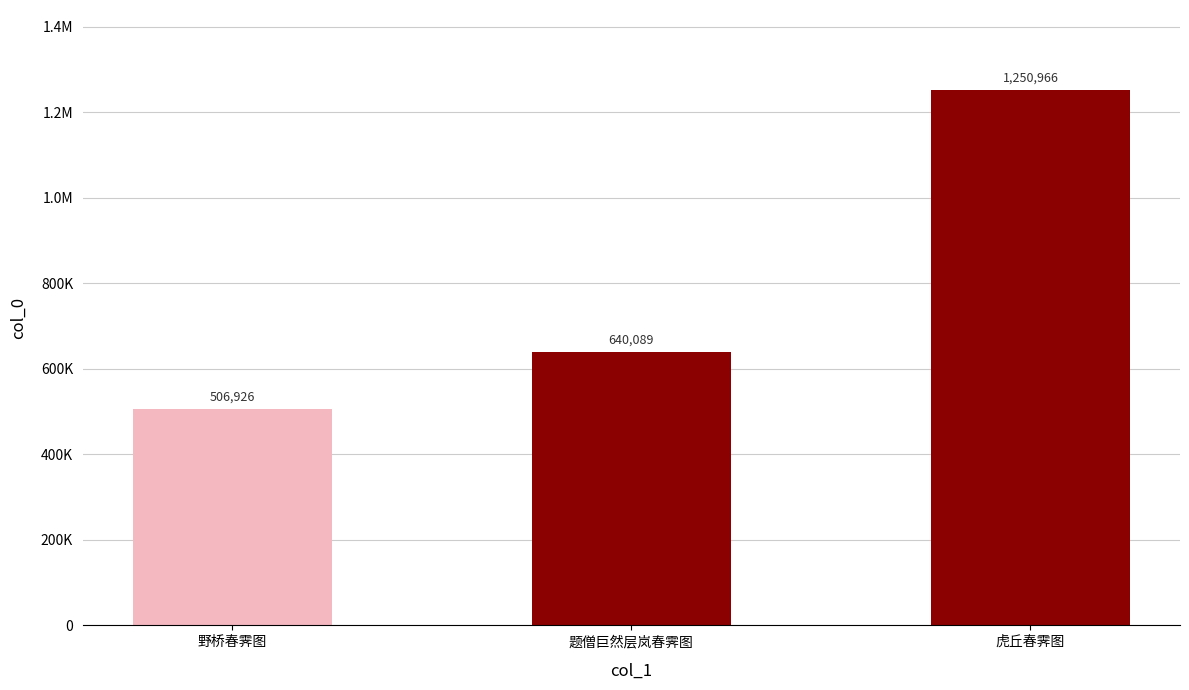

True or false: the data shows 396570 at 虎丘春霁图.

False